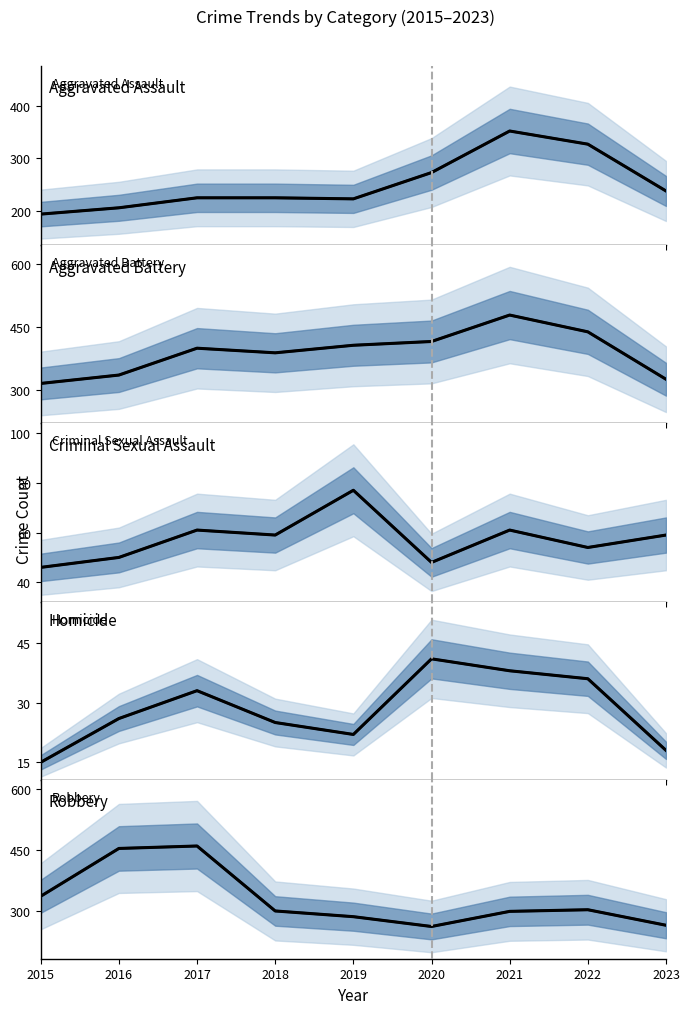

At how many categories does at least one series exceed 84?

9